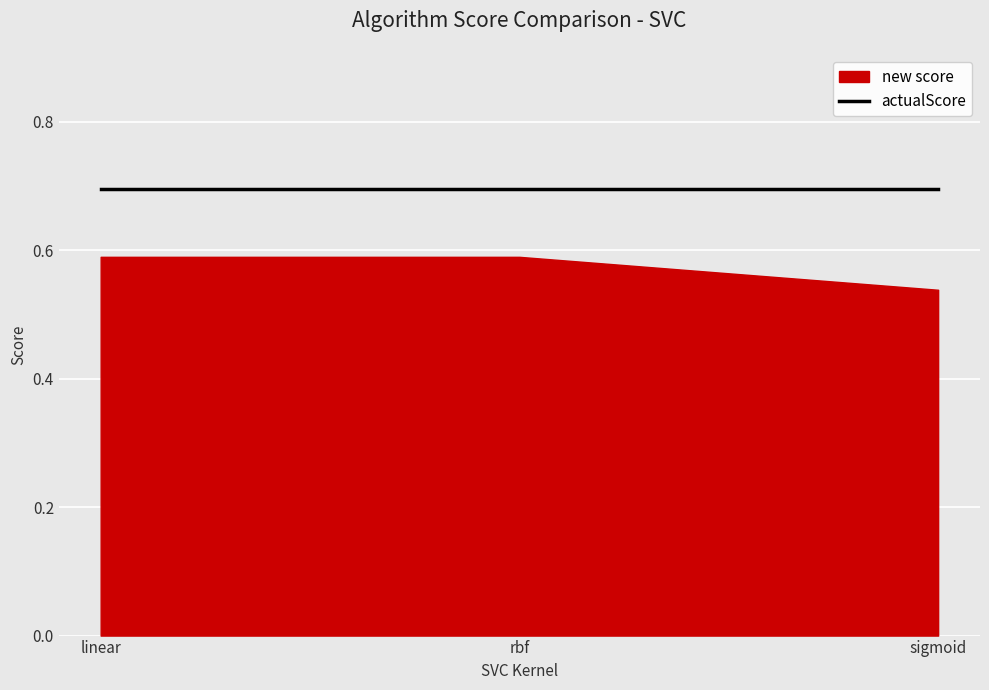

True or false: new score has a value of 0.5 at sigmoid.

True